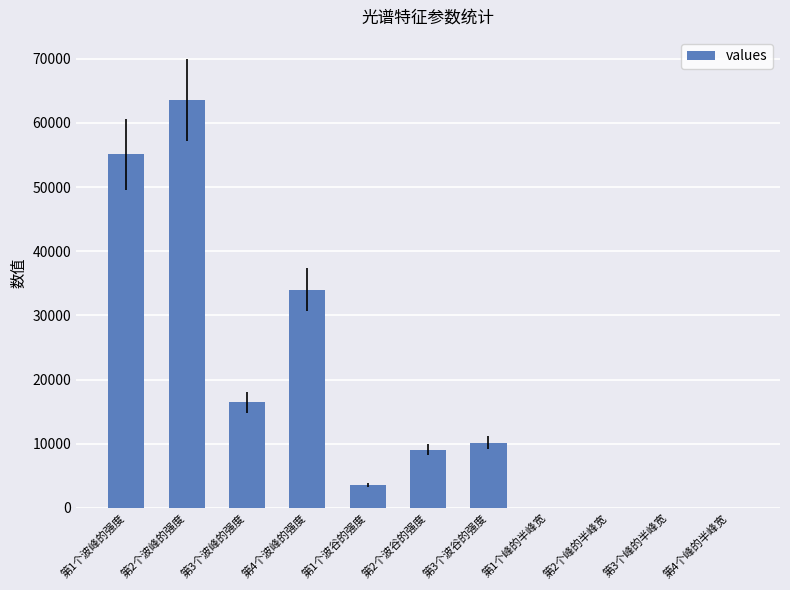

At which label is the value closest to 31791?

第4个波峰的强度